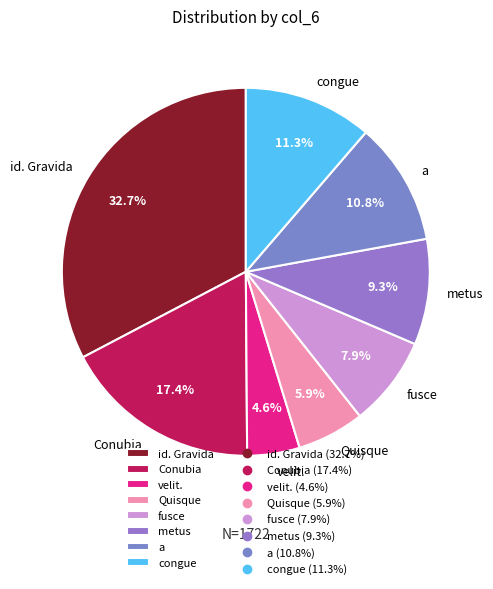

How many slices are in this pie chart?

8